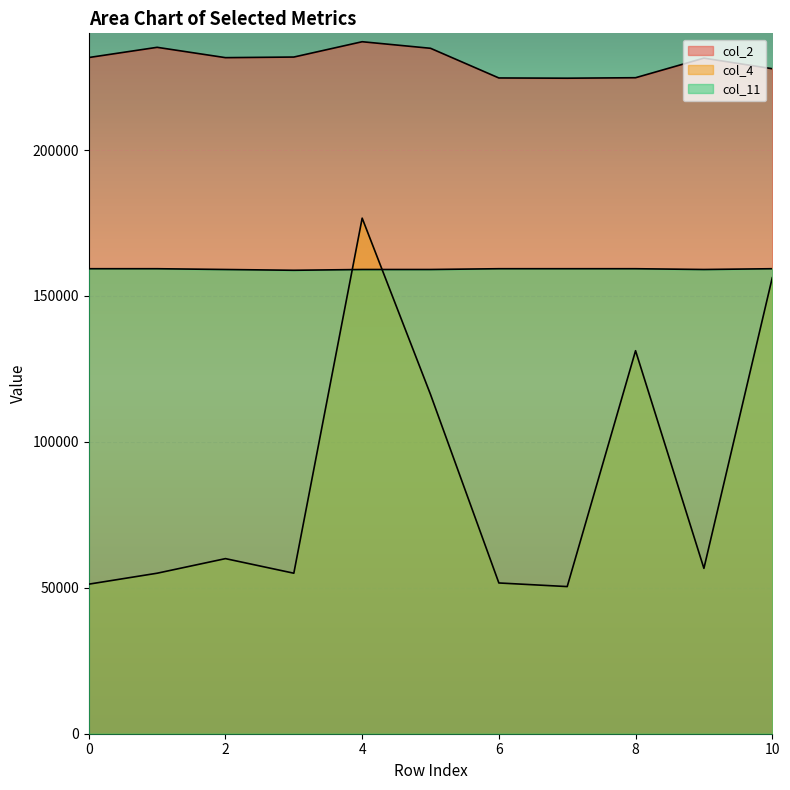

Where is the first local minimum for col_4?

3